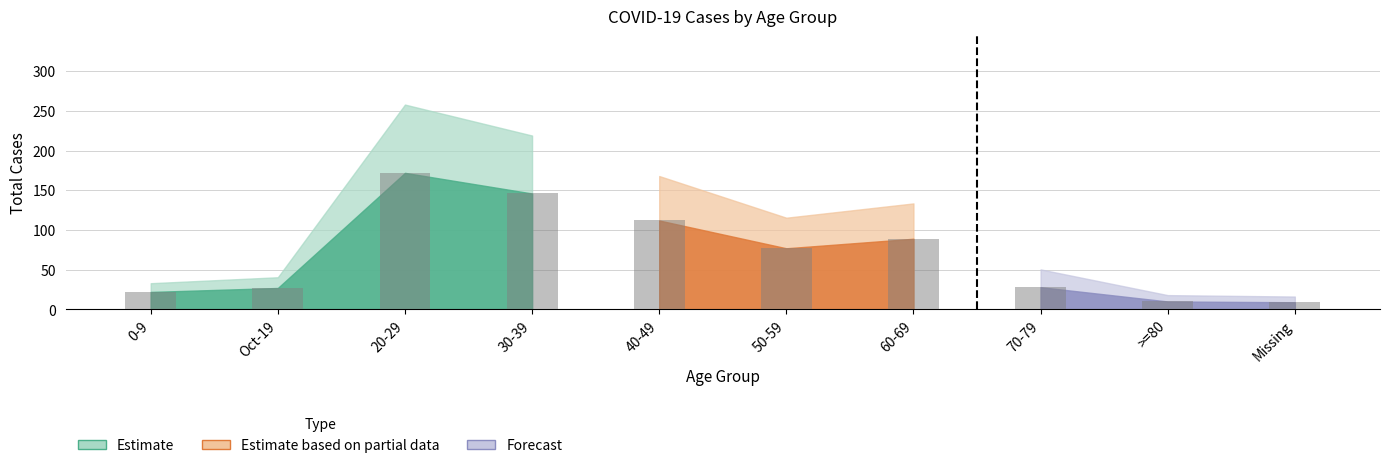

What is the smallest value displayed?

9